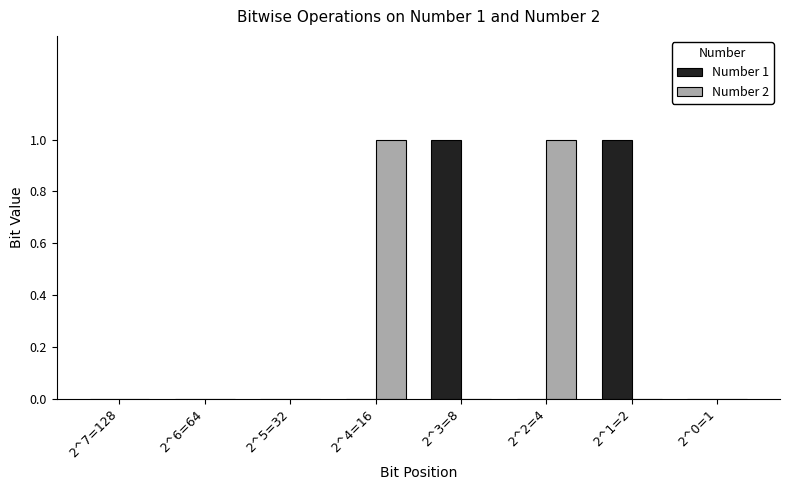

What are all the series names shown in the legend?

Number 1, Number 2